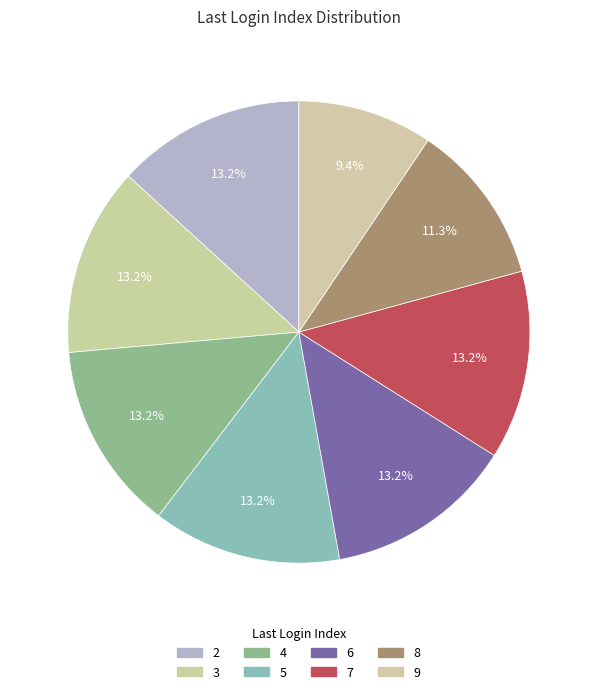

To the nearest percent, what is the difference between the largest and smallest slice percentages?

4%